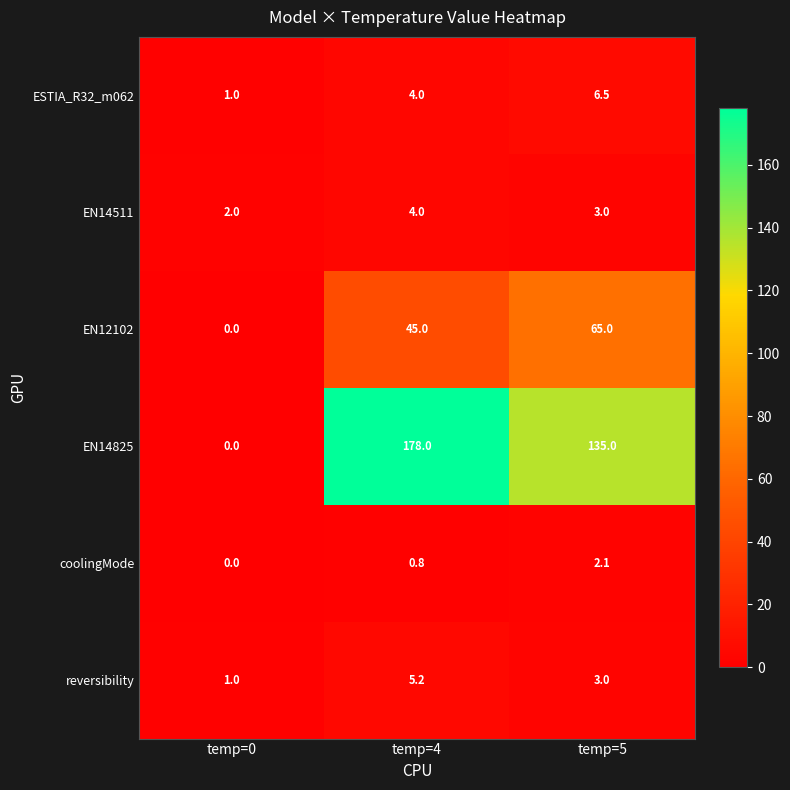

Which series has the largest range (max minus min)?

EN14825